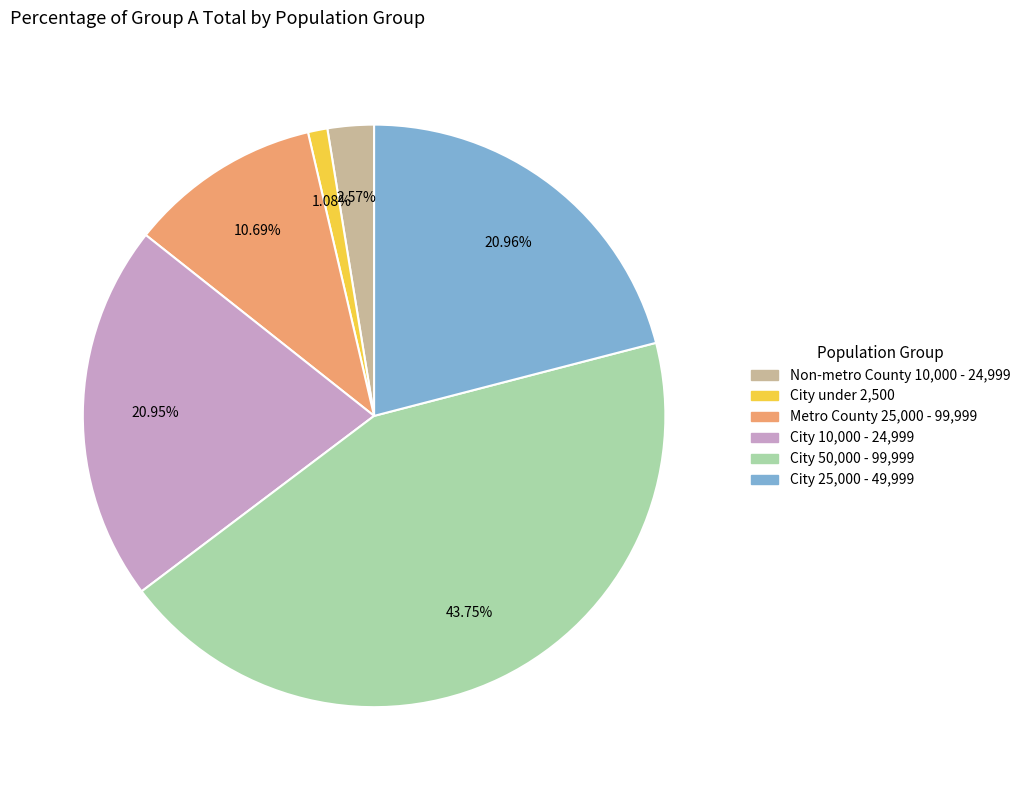

Is there any slice that represents more than half of the pie?

No